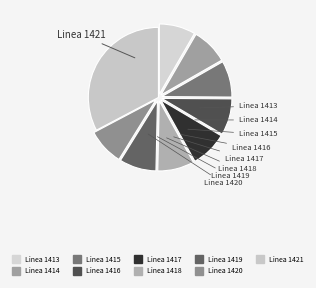

Is there a majority slice in this chart?

No